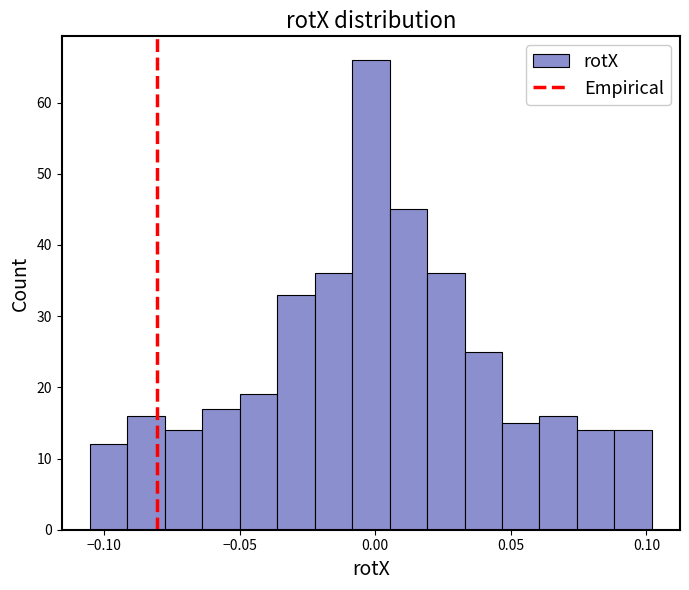

Read against the x-axis, roughly where is the centre of the tallest bar?

0.000